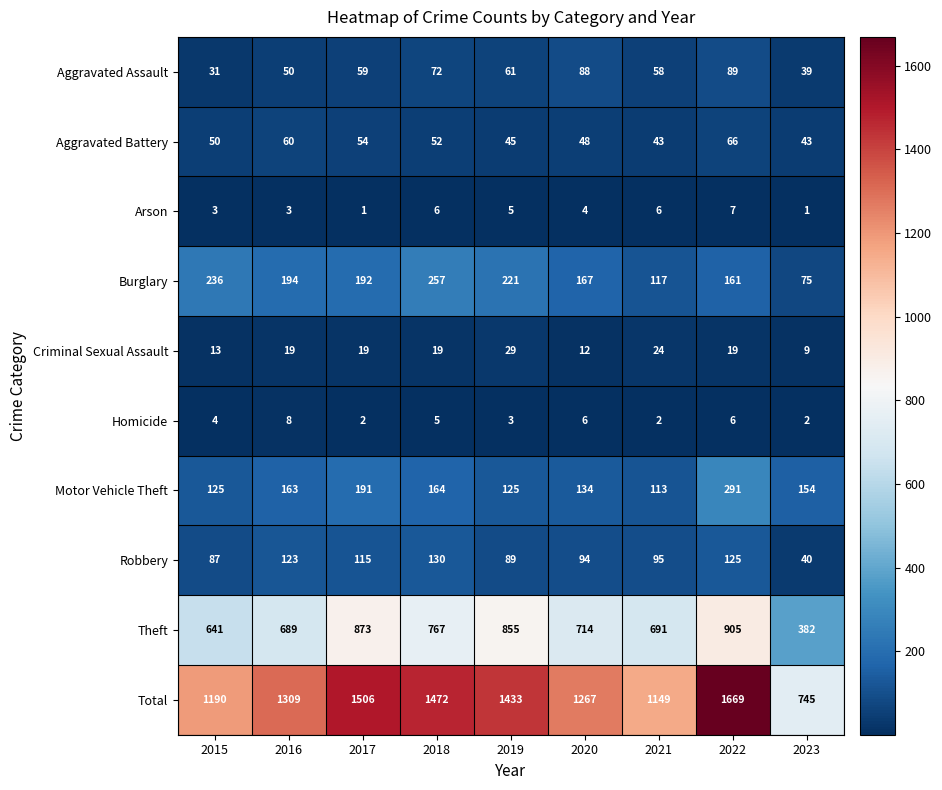

What is the maximum value for Burglary?

257